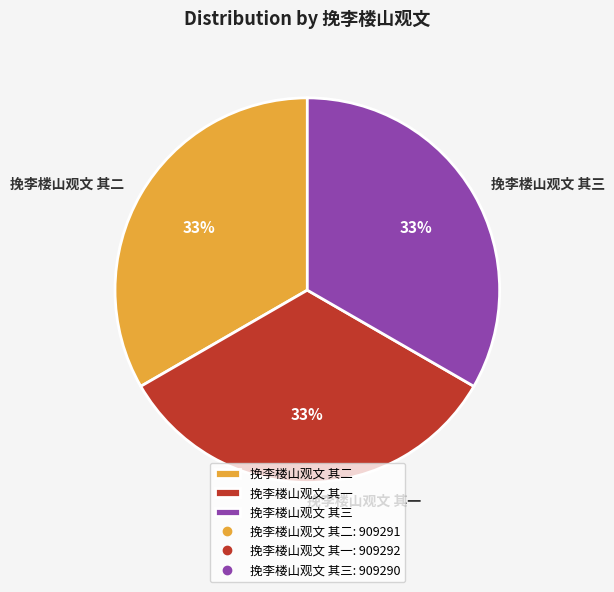

Is it true that 挽李楼山观文 其二 is 19% of the pie?

False